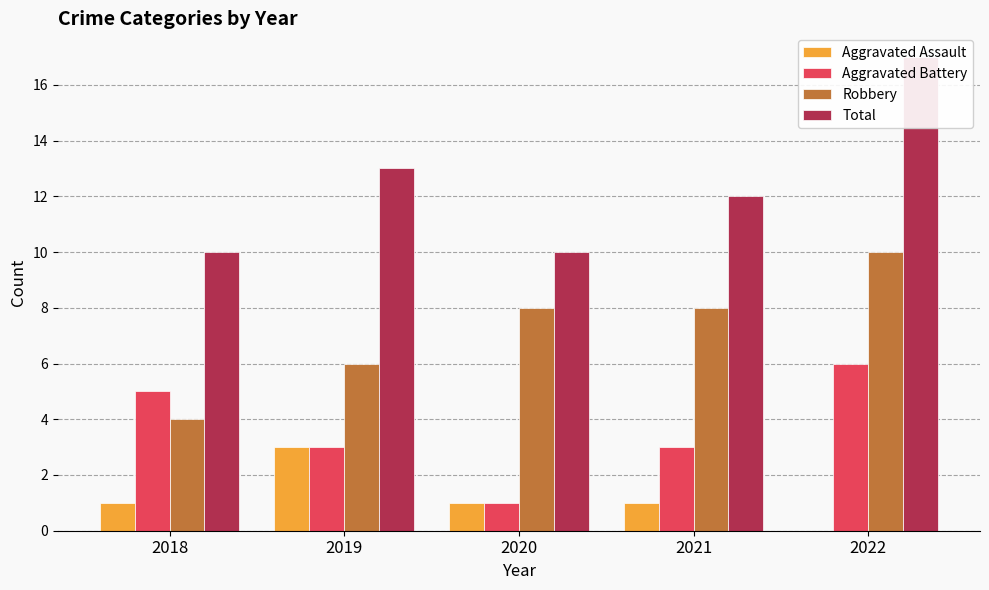

Which has a higher value, 2020 or 2022?

2020